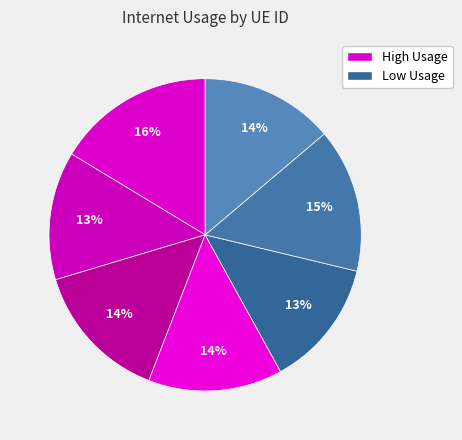

Count the number of slices in the pie.

7